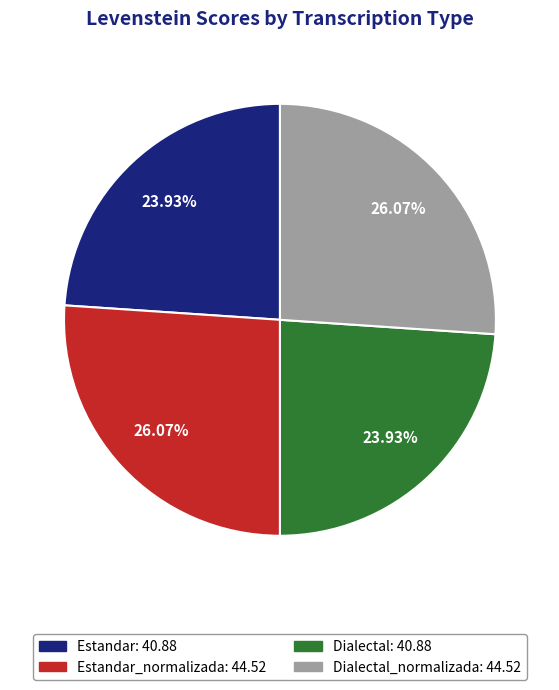

Does Estandar: 40.88 account for over 50% of the chart?

No